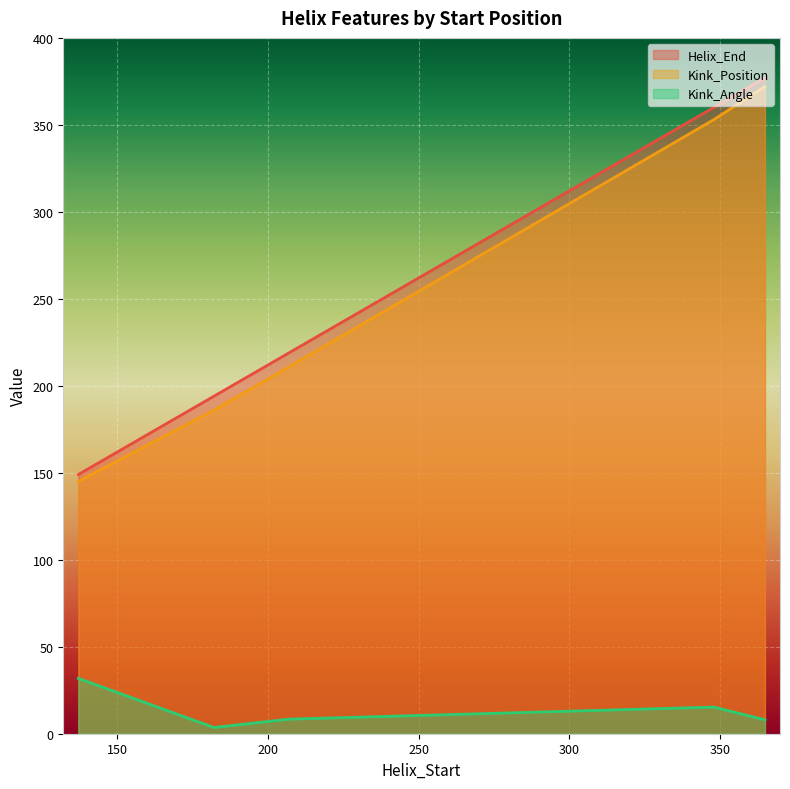

How many values in the Kink_Position series are below 211?

2